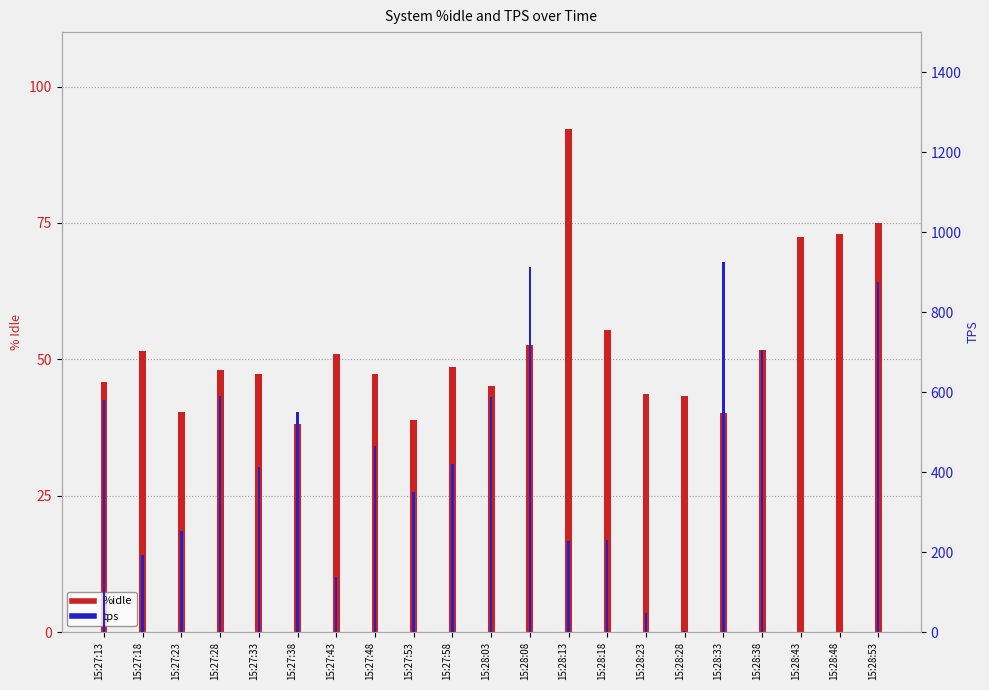

What is the value of the %idle bar at the 2nd from the left?

51.5